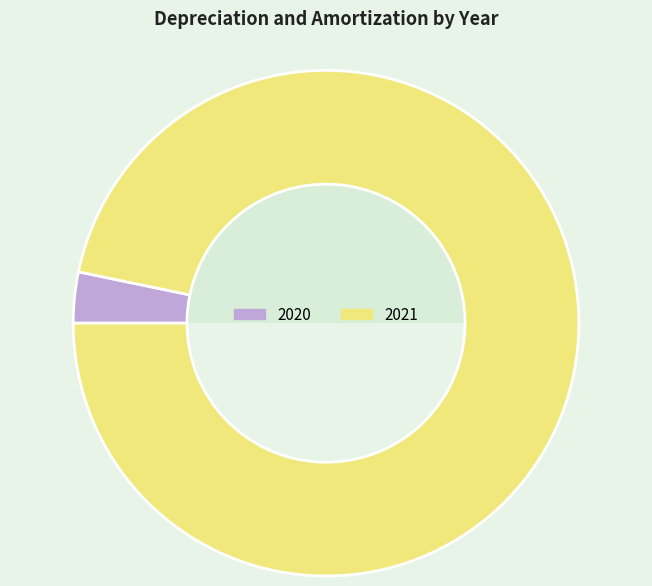

Count the number of slices in the pie.

2